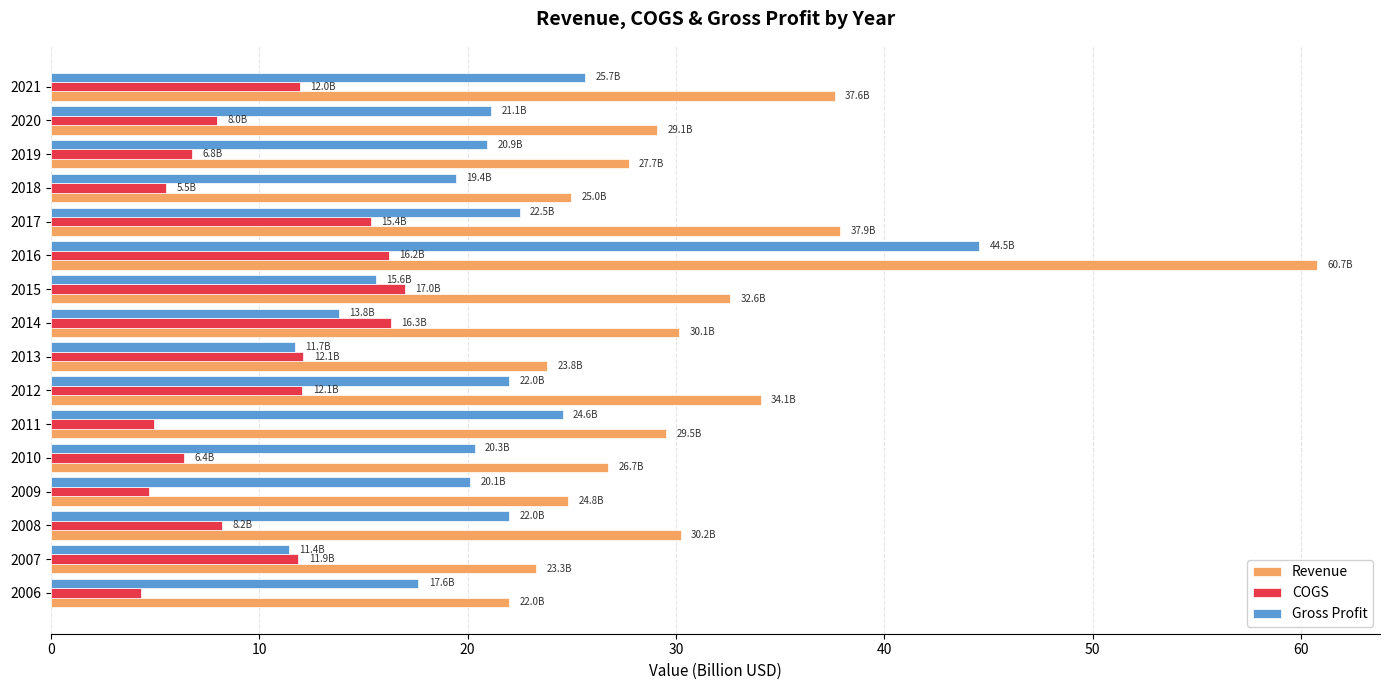

Read the Gross Profit value at 2017.

22.5